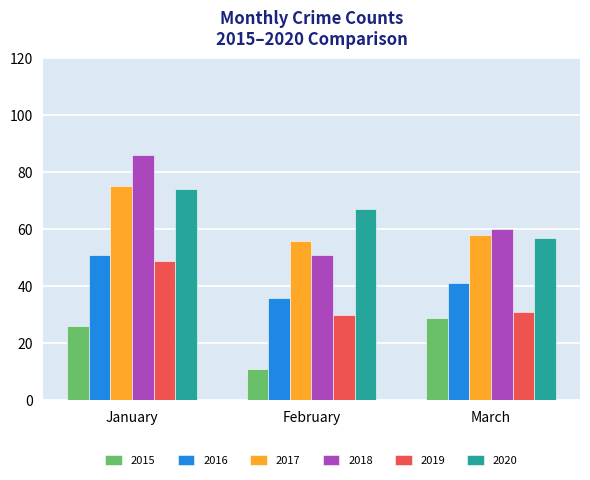

Which series has the widest spread of values?

2018